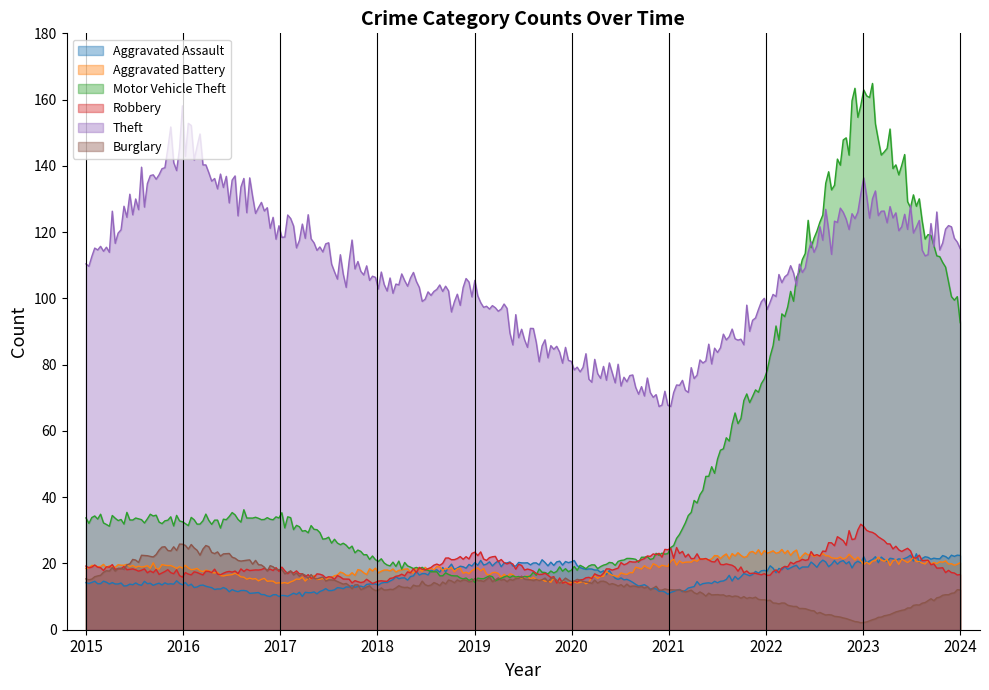

Rank the categories by Robbery value from lowest to highest.

2018, 2020, 2022, 2024, 2016, 2017, 2015, 2019, 2021, 2023